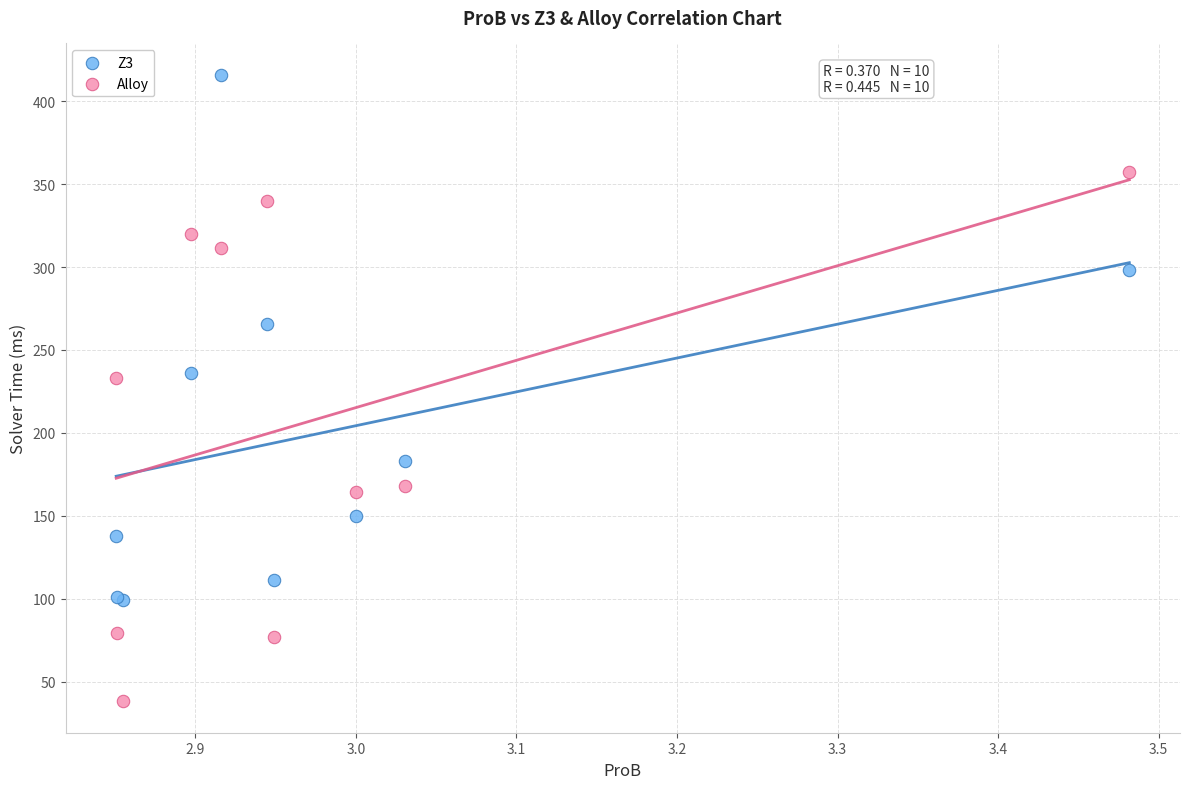

What is the X range (max minus min) for the scatter plot?

0.6